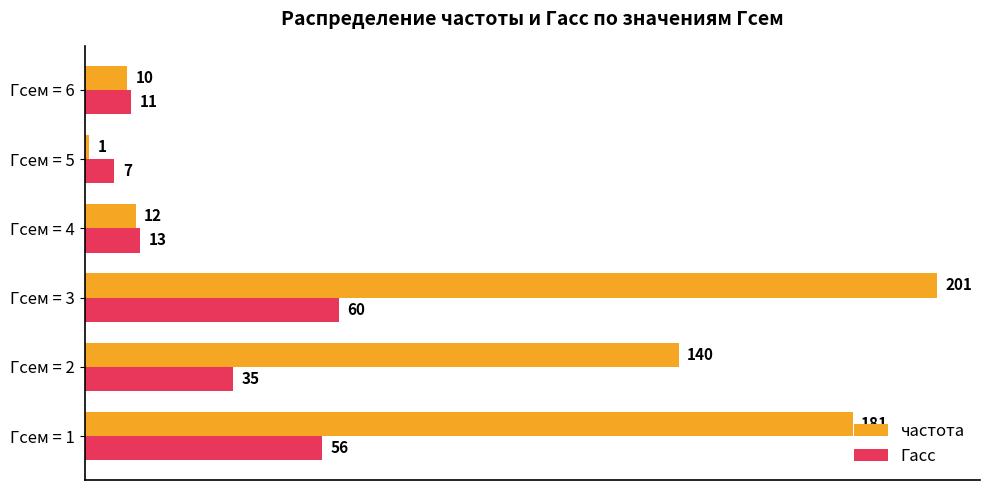

What value does the частота series have at Гсем = 2, to the nearest 5?

140